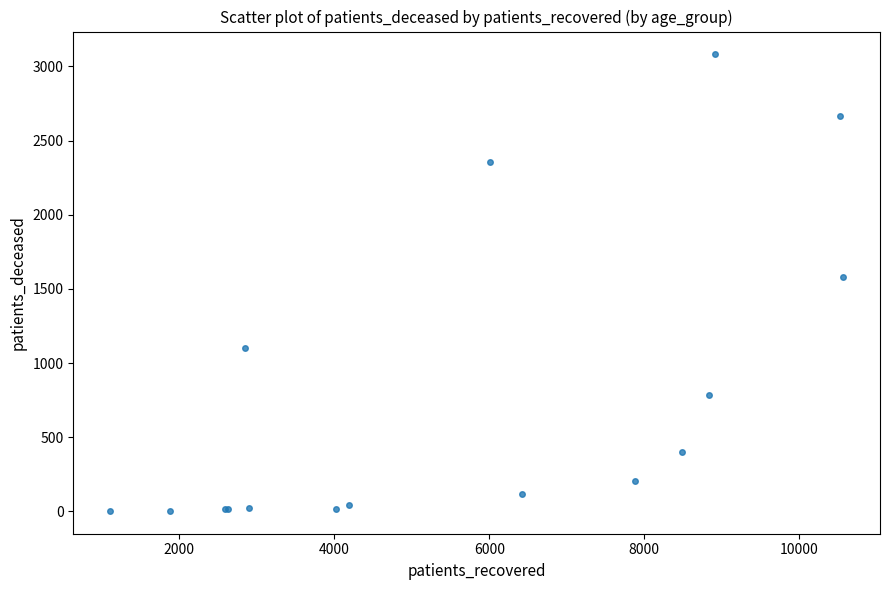

What Y value in the scatter plot is closest to 1542?

1579